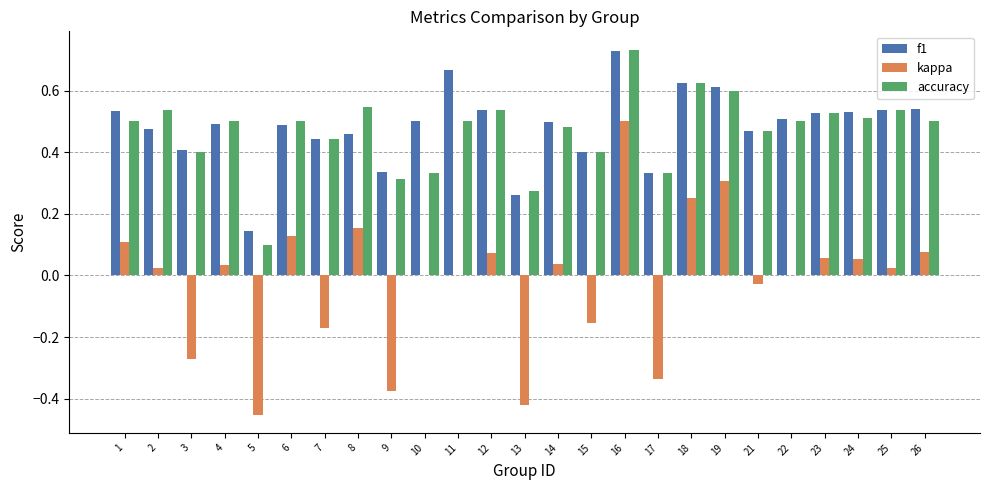

True or false: f1 has a value of 0.5 at 26.

True